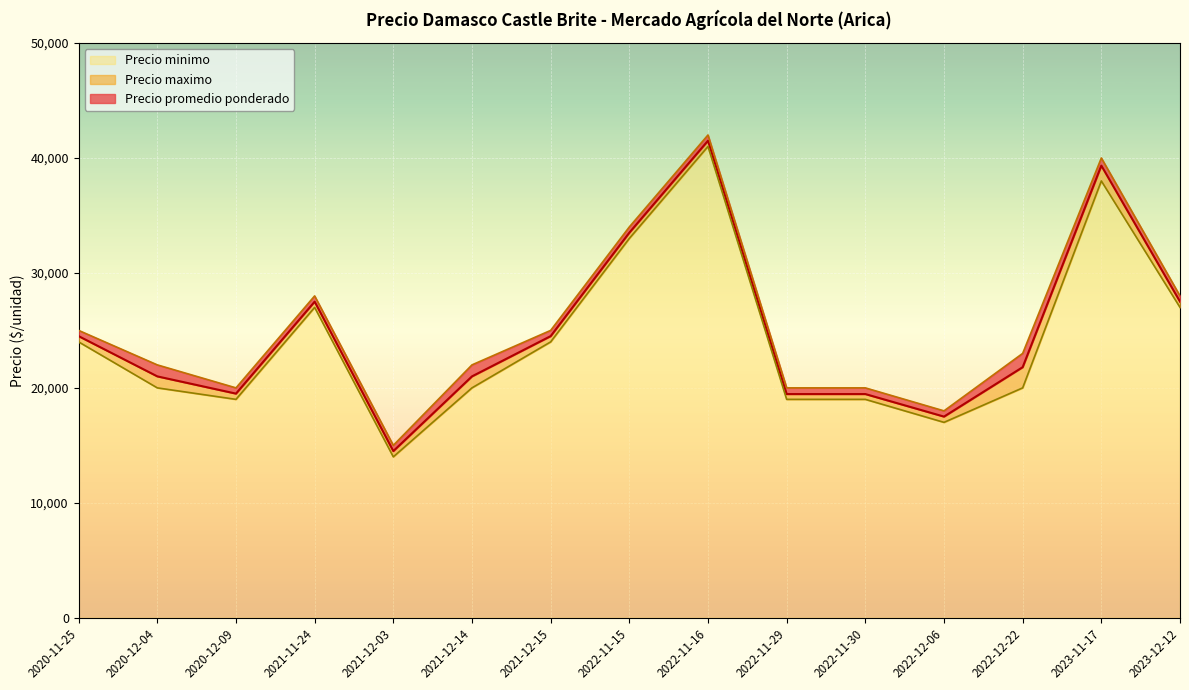

What is the greatest value displayed?

42000